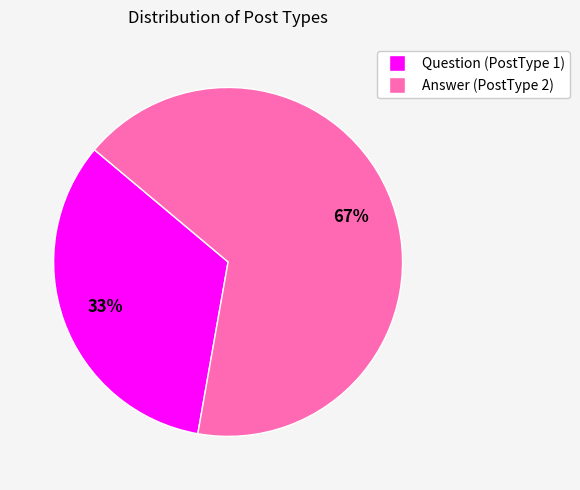

Does any single category account for the majority?

Yes